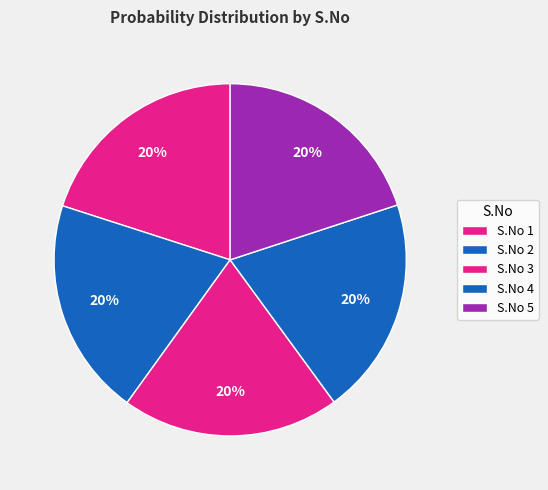

Which slice is the largest?

1